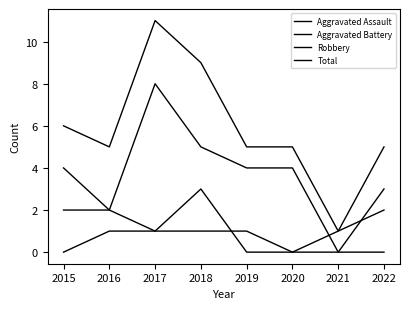

Count the Aggravated Battery values in the range 1 to 2.

5